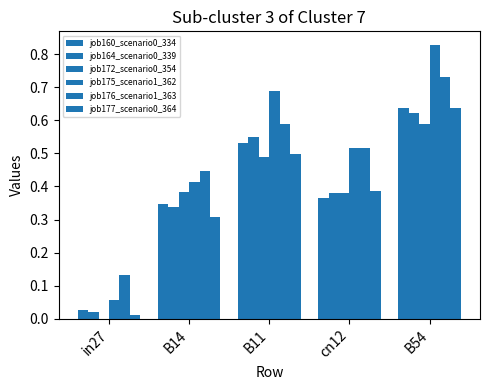

Is it true that job176_scenario1_363 equals 0.4 at B14?

True